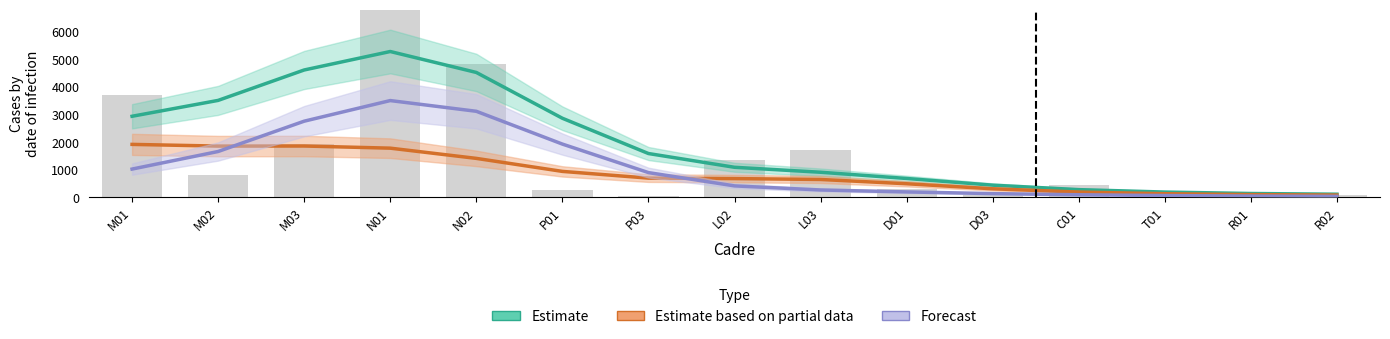

Which category has the highest value in the Estimate series?

N01